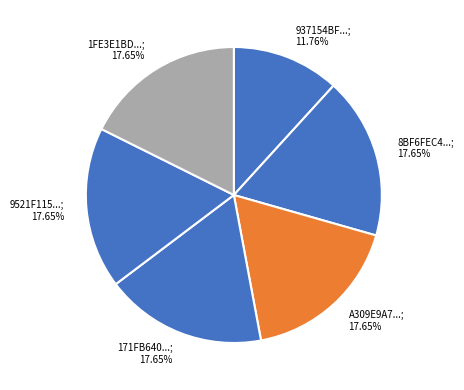

Count the number of slices in the pie.

6